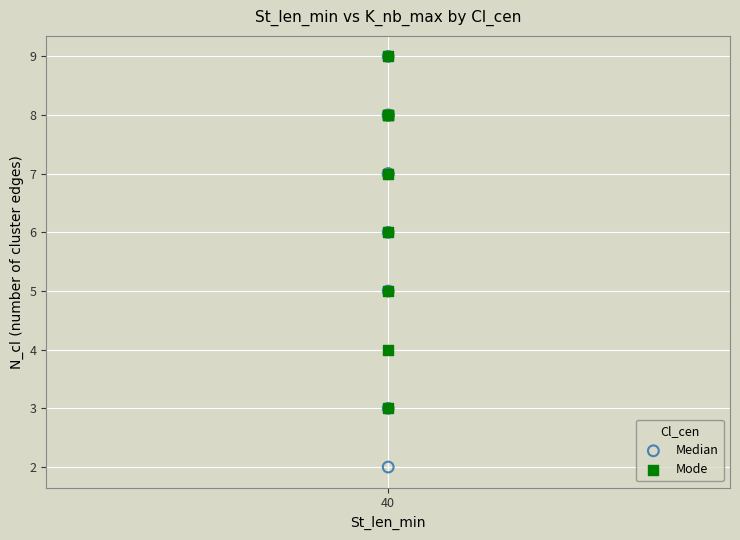

What are all the series names shown in the legend?

Median, Mode